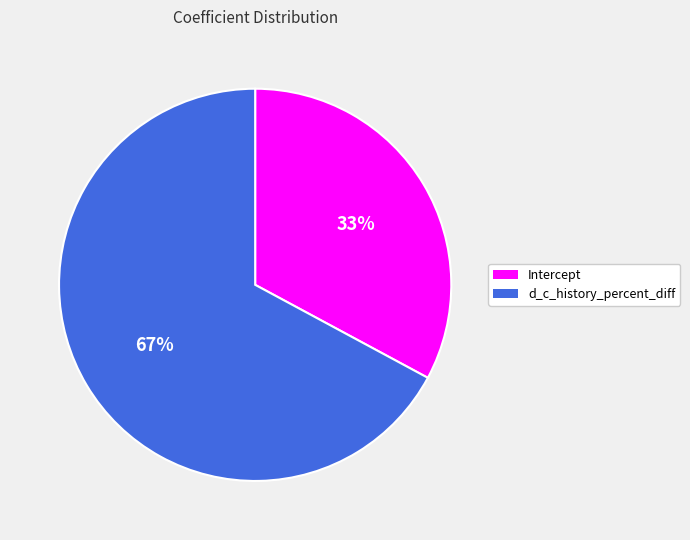

Which has a higher value, Intercept or d_c_history_percent_diff?

d_c_history_percent_diff